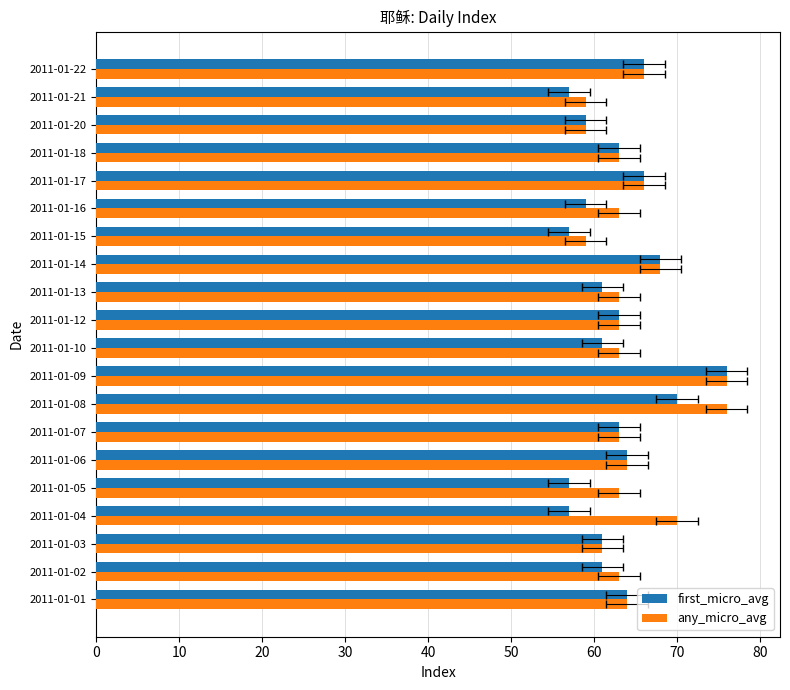

Between 2011-01-09 and 2011-01-15, which is larger?

2011-01-09